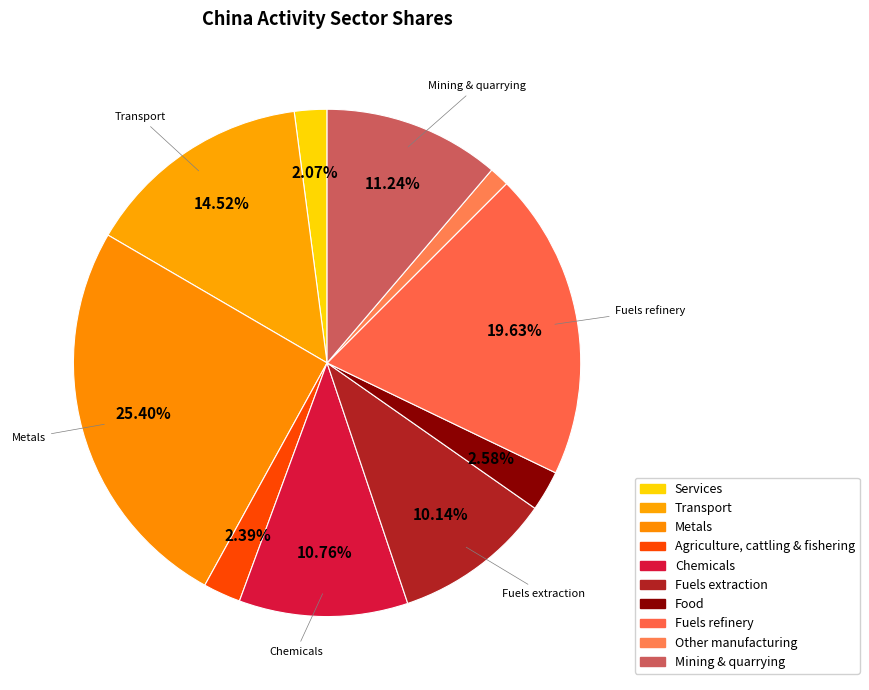

To the nearest percent, what is the average slice percentage?

10%